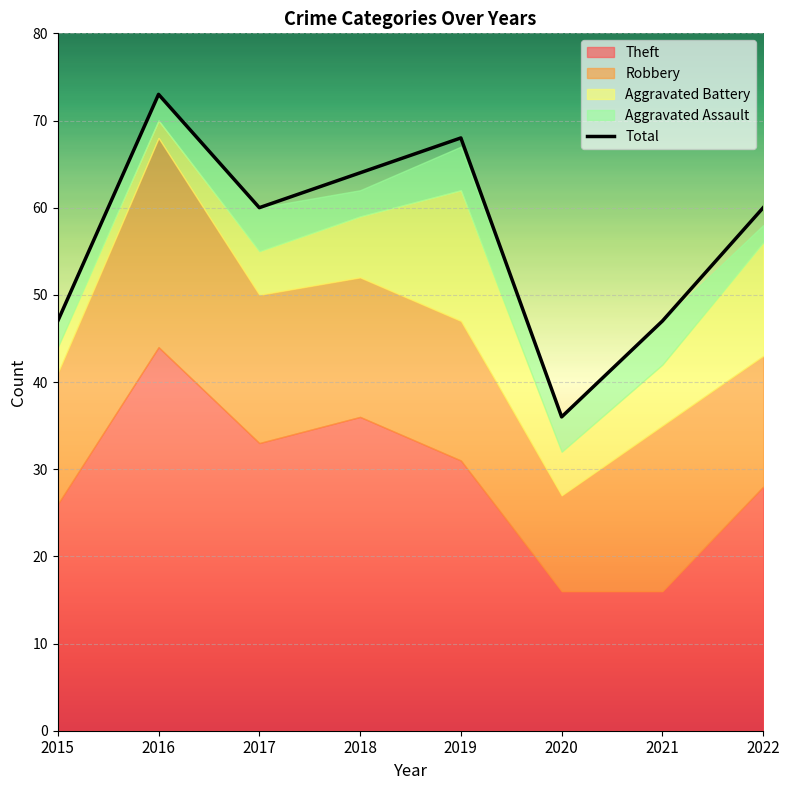

The chart shows a value of 60 at 2017. True or false?

True